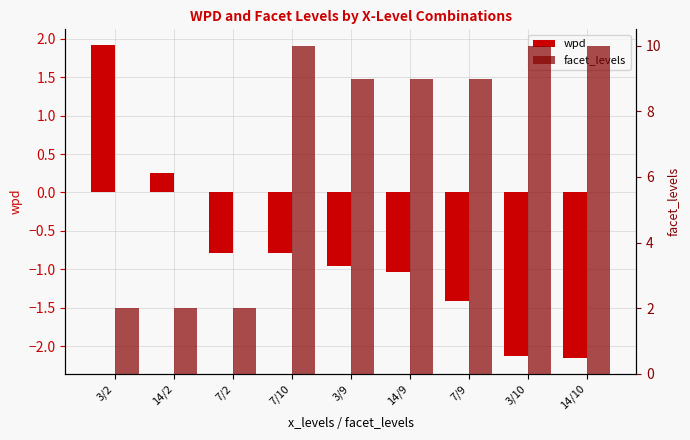

Which series has the widest spread of values?

facet_levels